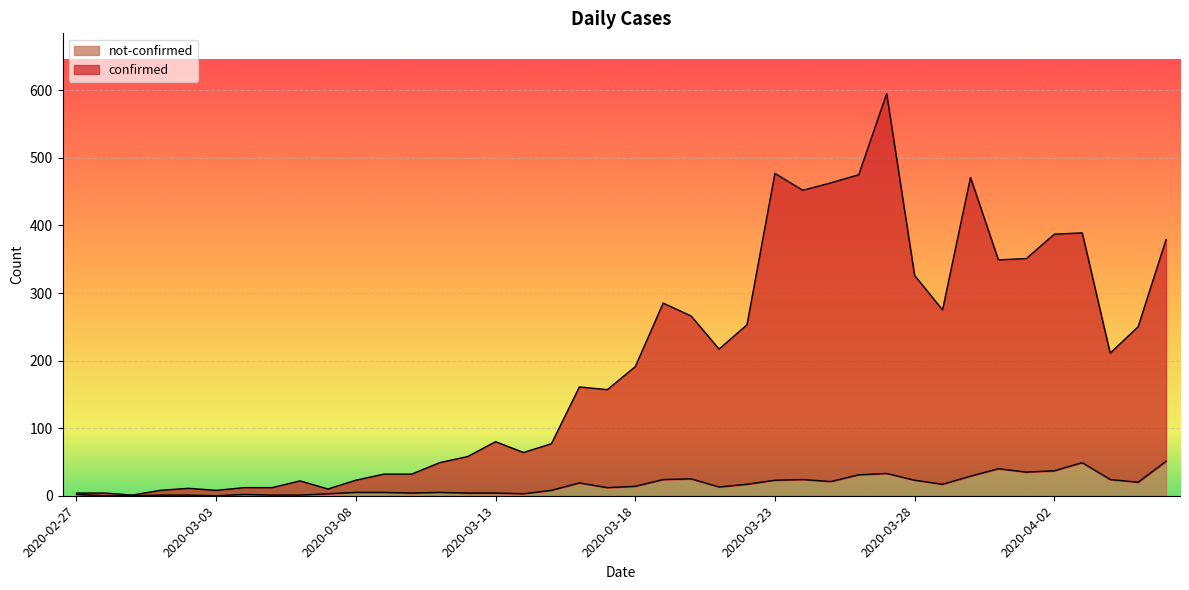

True or false: confirmed and not-confirmed cross at least once.

False